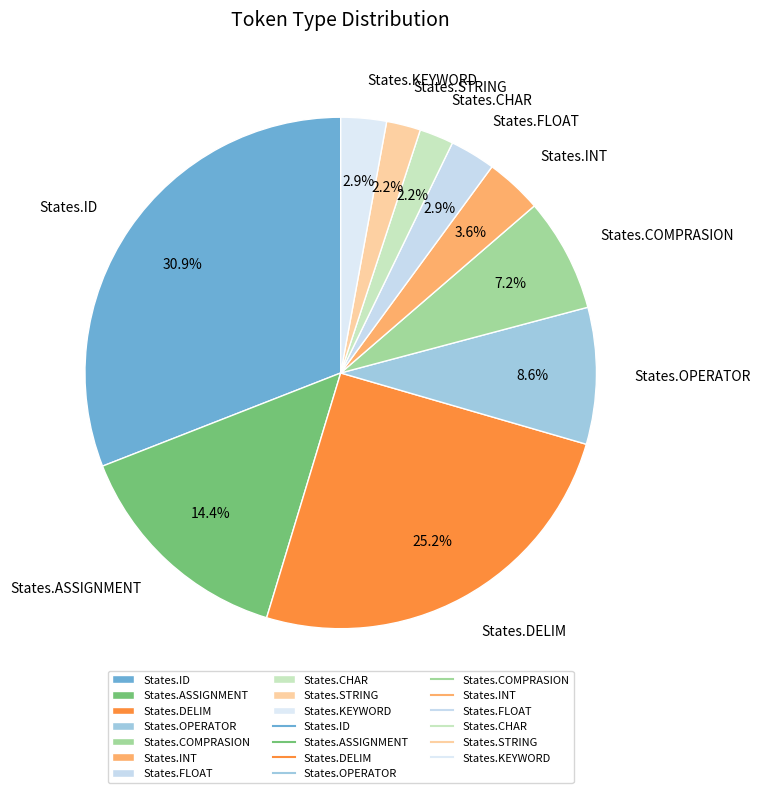

To the nearest percent, what is the combined percentage of States.CHAR and States.DELIM?

27%